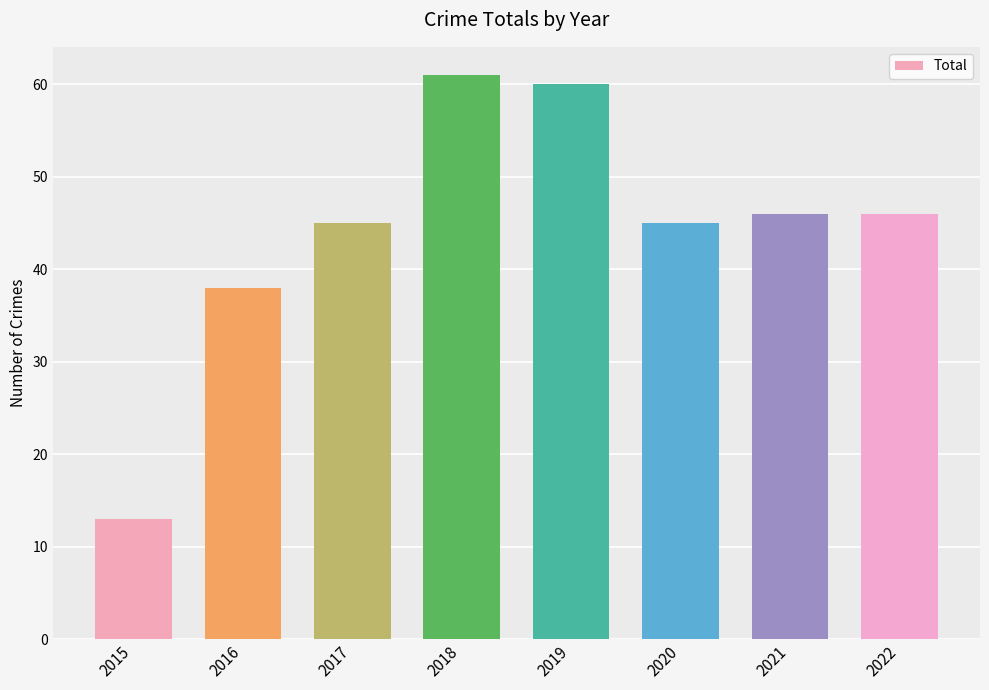

Between 2020 and 2022, which is larger?

2022